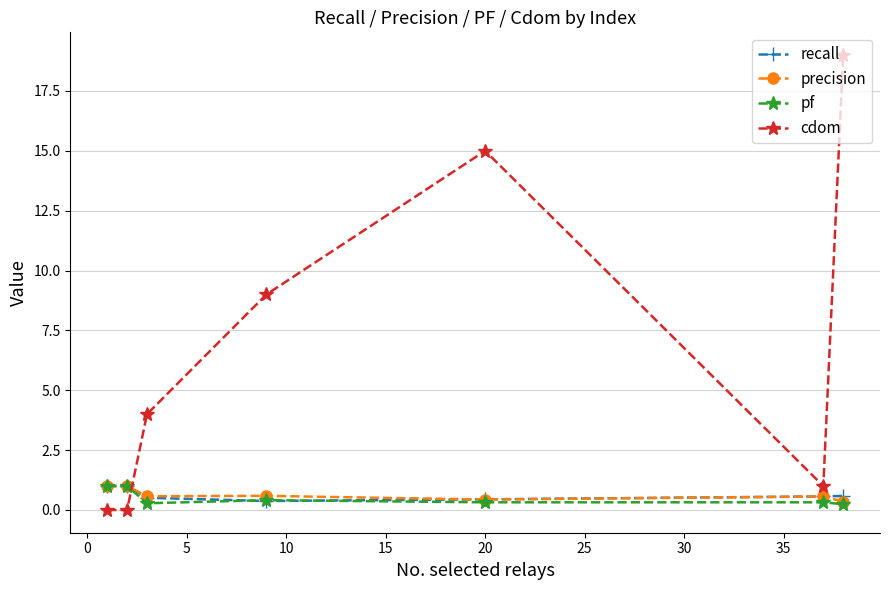

Which series has the largest total across all categories?

cdom